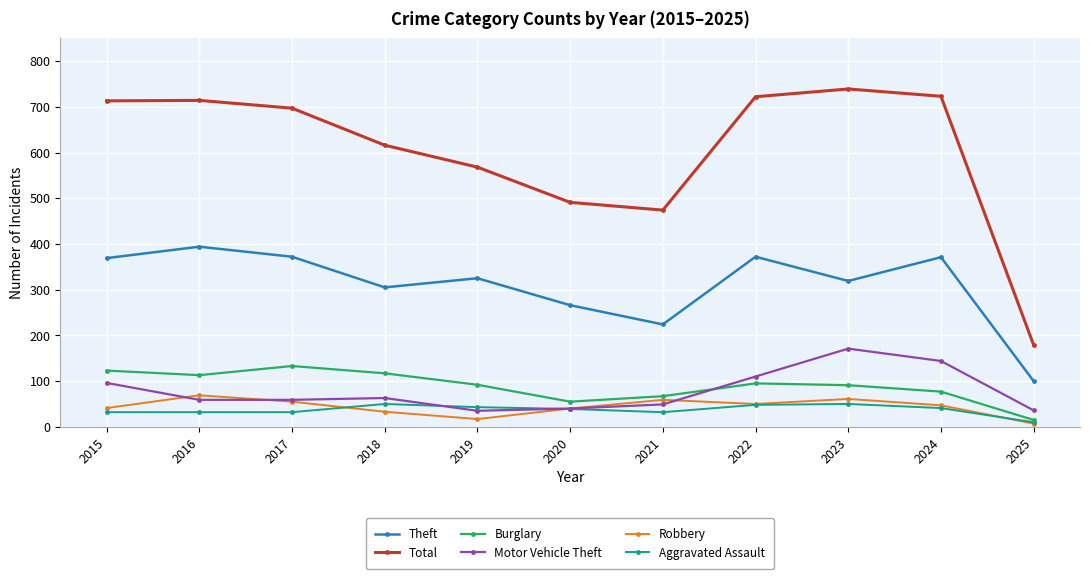

What is the value of the Aggravated Assault point at the 1st from the left?

32